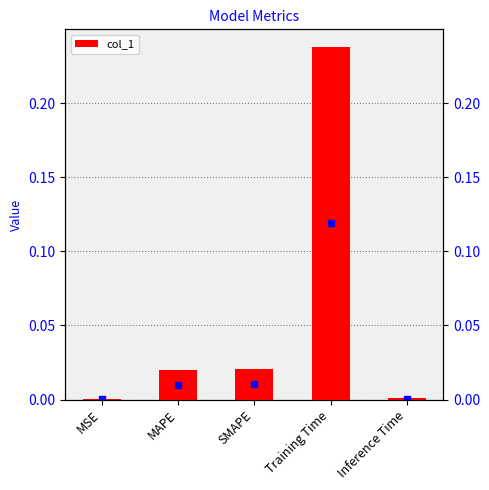

What is the difference between the maximum and second lowest values?

0.2